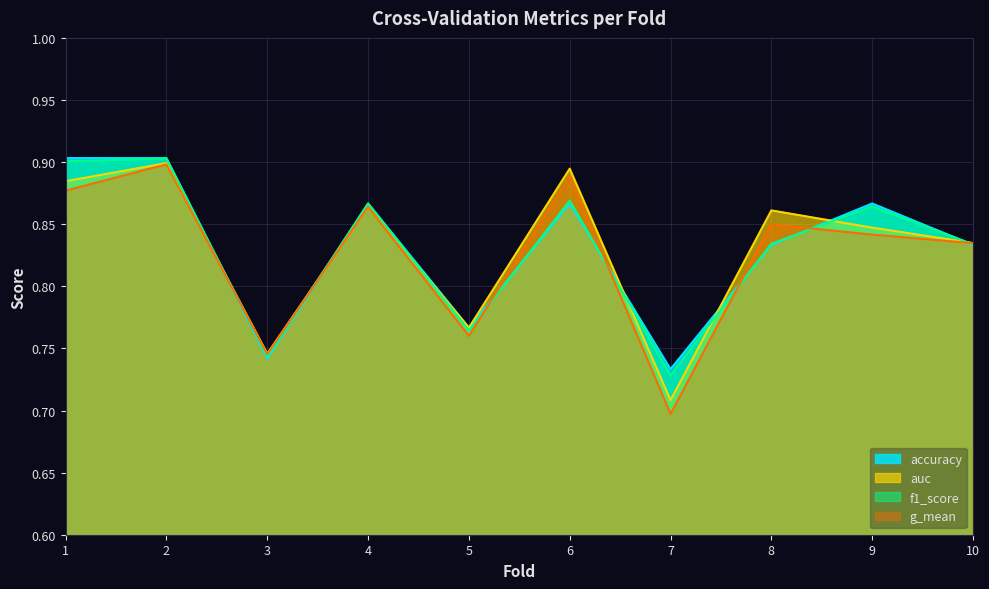

How many lines are shown in the chart?

4